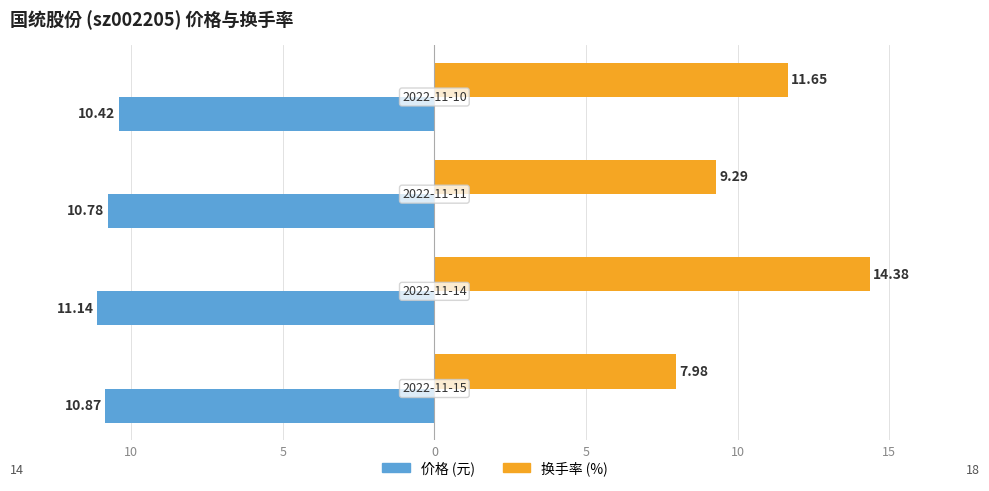

Reading left to right, list all the values displayed in this chart.

价格: -10.9	-11.1	-10.8	-10.4
换手率: 8.0	14.4	9.3	11.7